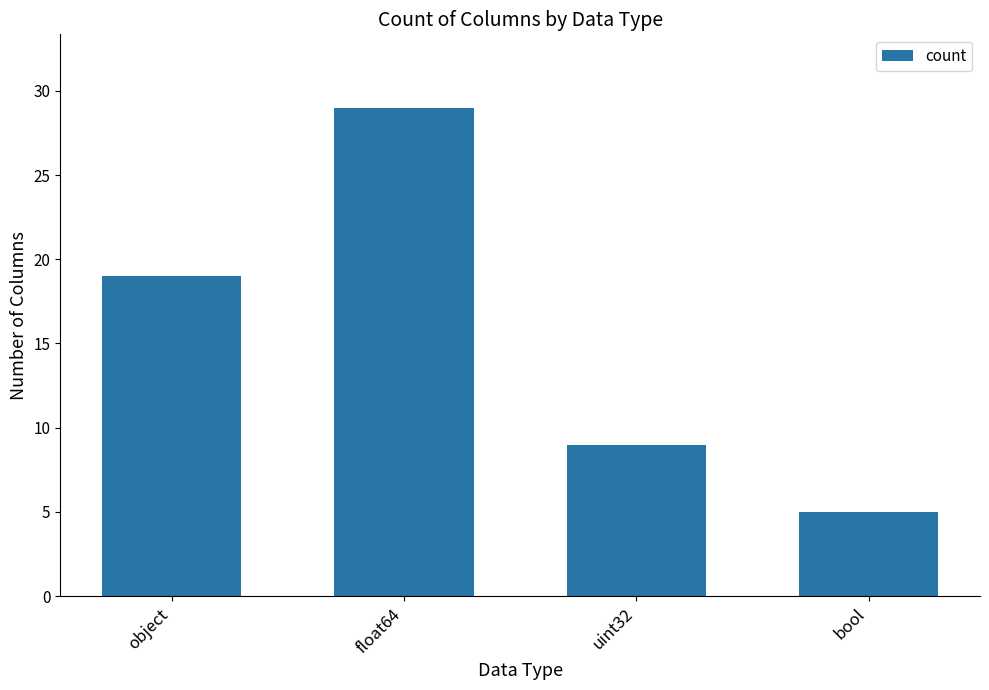

Which label corresponds to the largest value in the chart?

float64